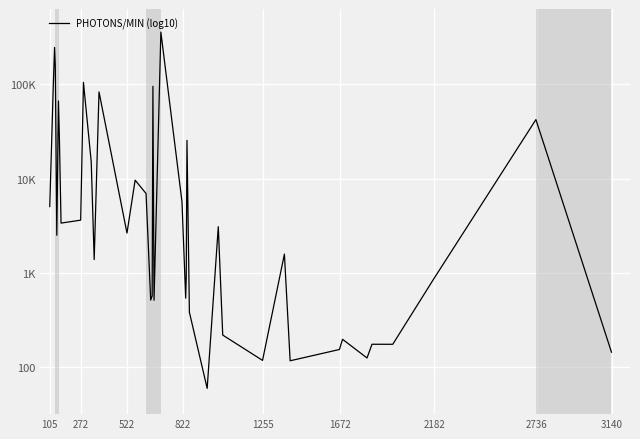

Does the chart have visible grid lines?

Yes